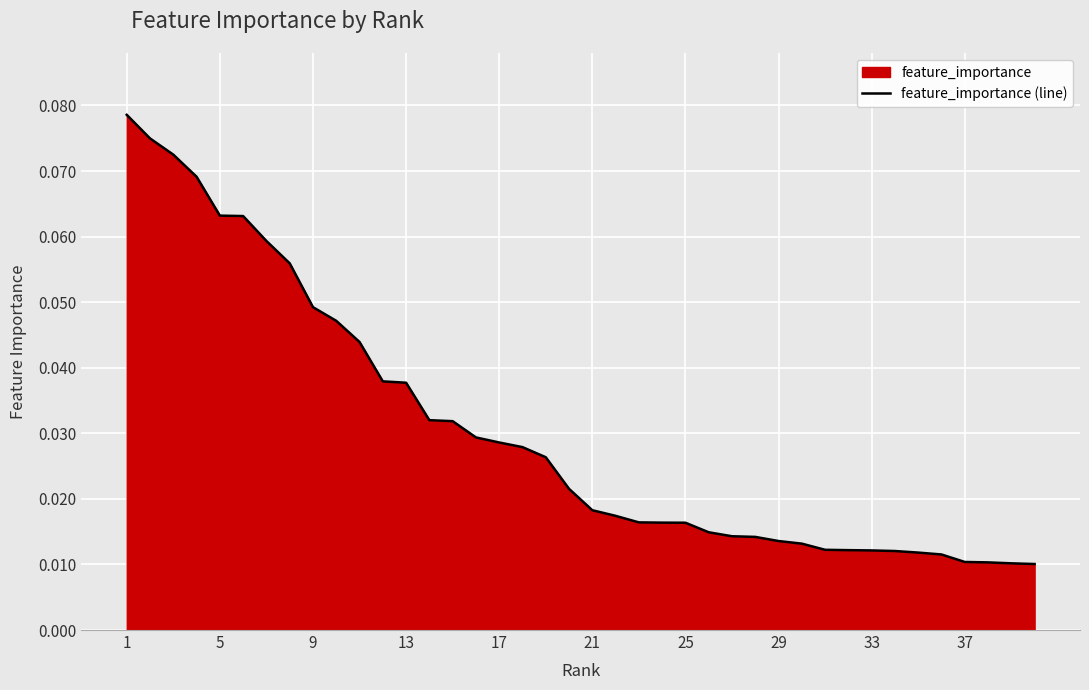

How many data points does each series have?

40